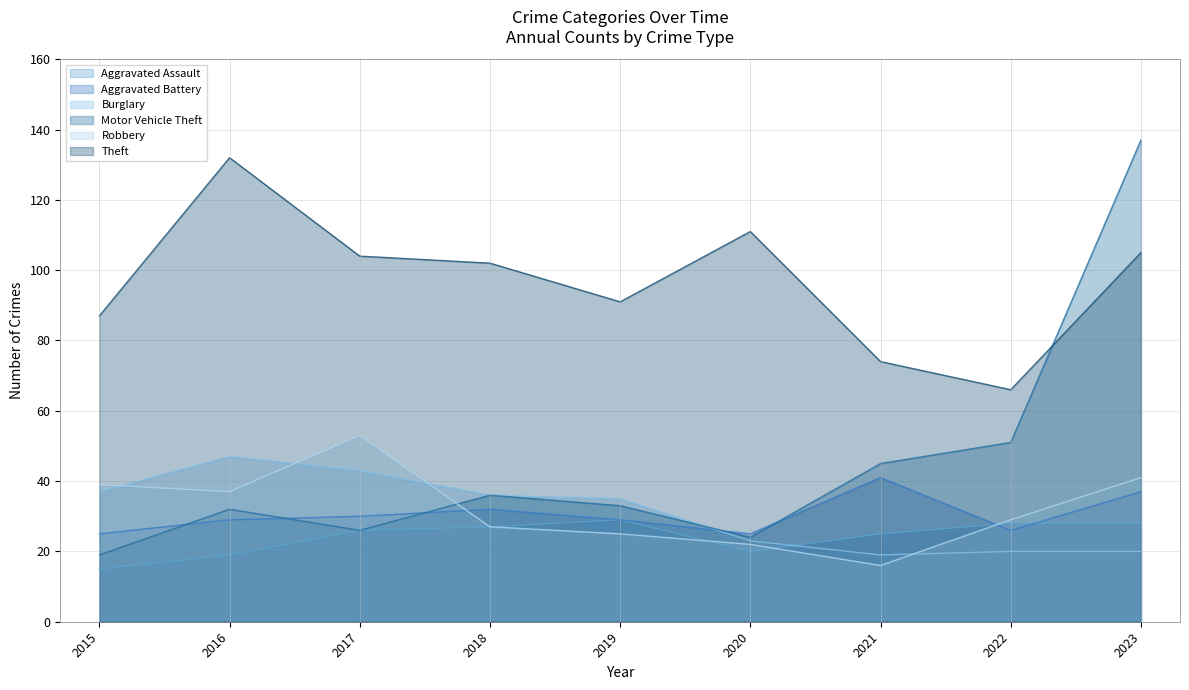

Rank the categories by Robbery value from highest to lowest.

2017, 2023, 2015, 2016, 2022, 2018, 2019, 2020, 2021